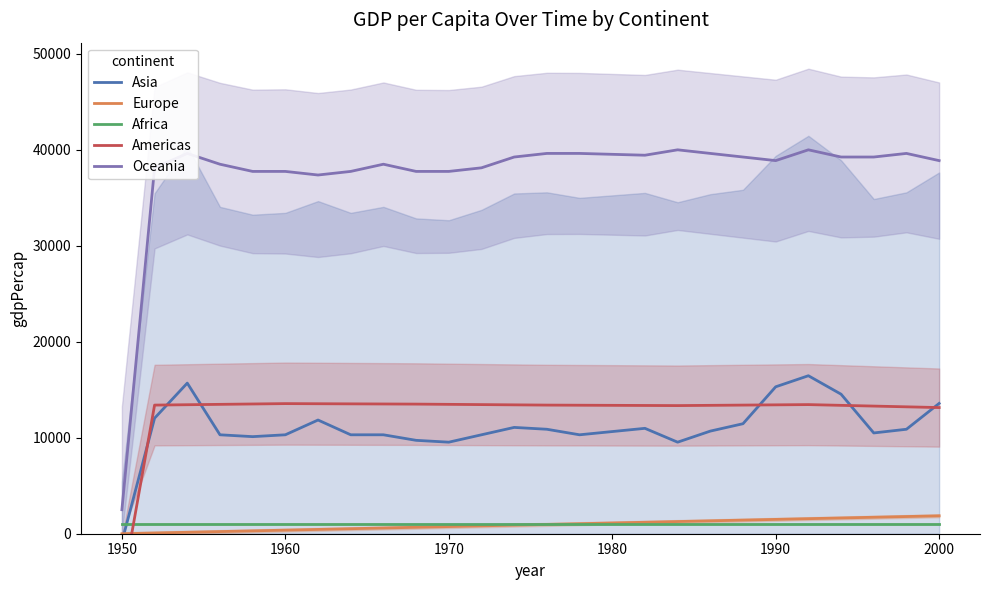

How many data points in Americas are less than 13427?

13